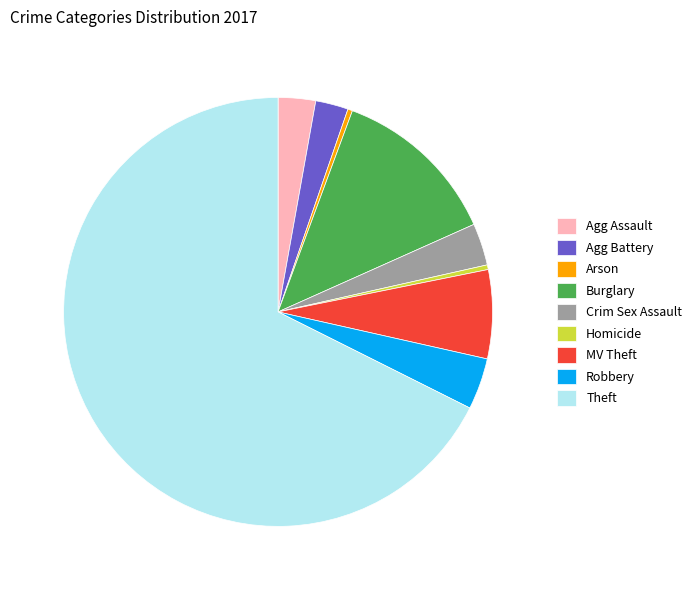

Which has a higher value, Homicide or Burglary?

Burglary